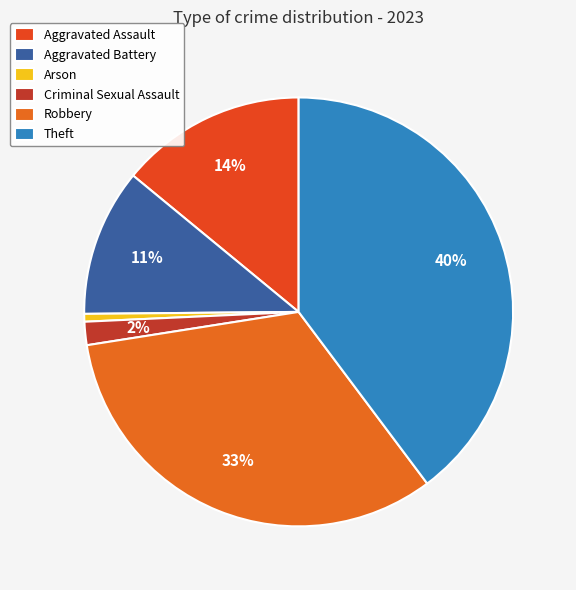

How many segments does this pie chart have?

6